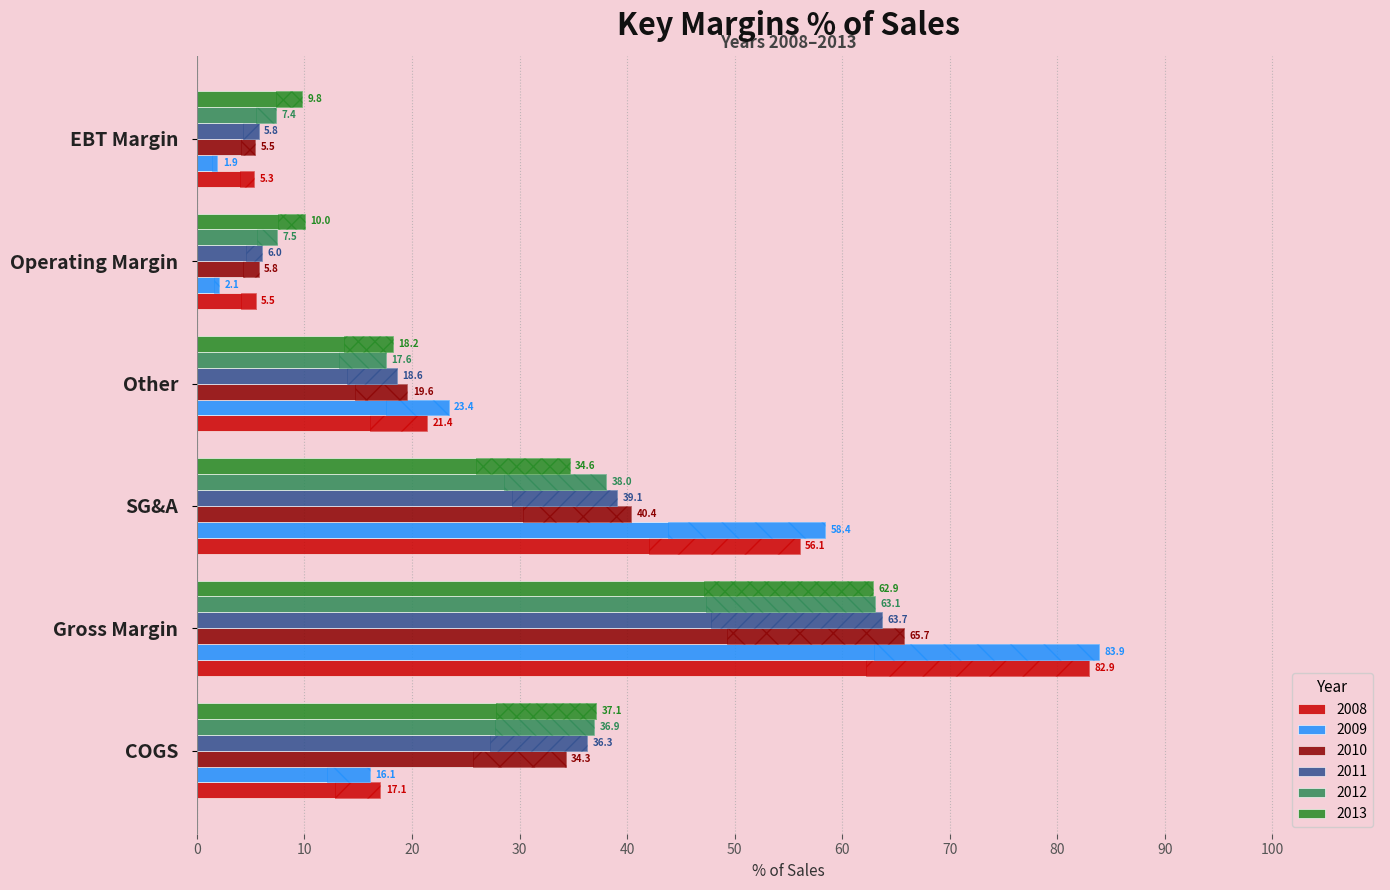

Reading left to right, what are all the values shown in this chart?

2008: 17.1	82.9	56.1	21.4	5.5	5.3
2009: 16.1	83.9	58.4	23.4	2.1	1.9
2010: 34.3	65.7	40.4	19.6	5.8	5.5
2011: 36.3	63.7	39.1	18.6	6.0	5.8
2012: 36.9	63.1	38.0	17.6	7.5	7.4
2013: 37.1	62.9	34.6	18.2	10.0	9.8